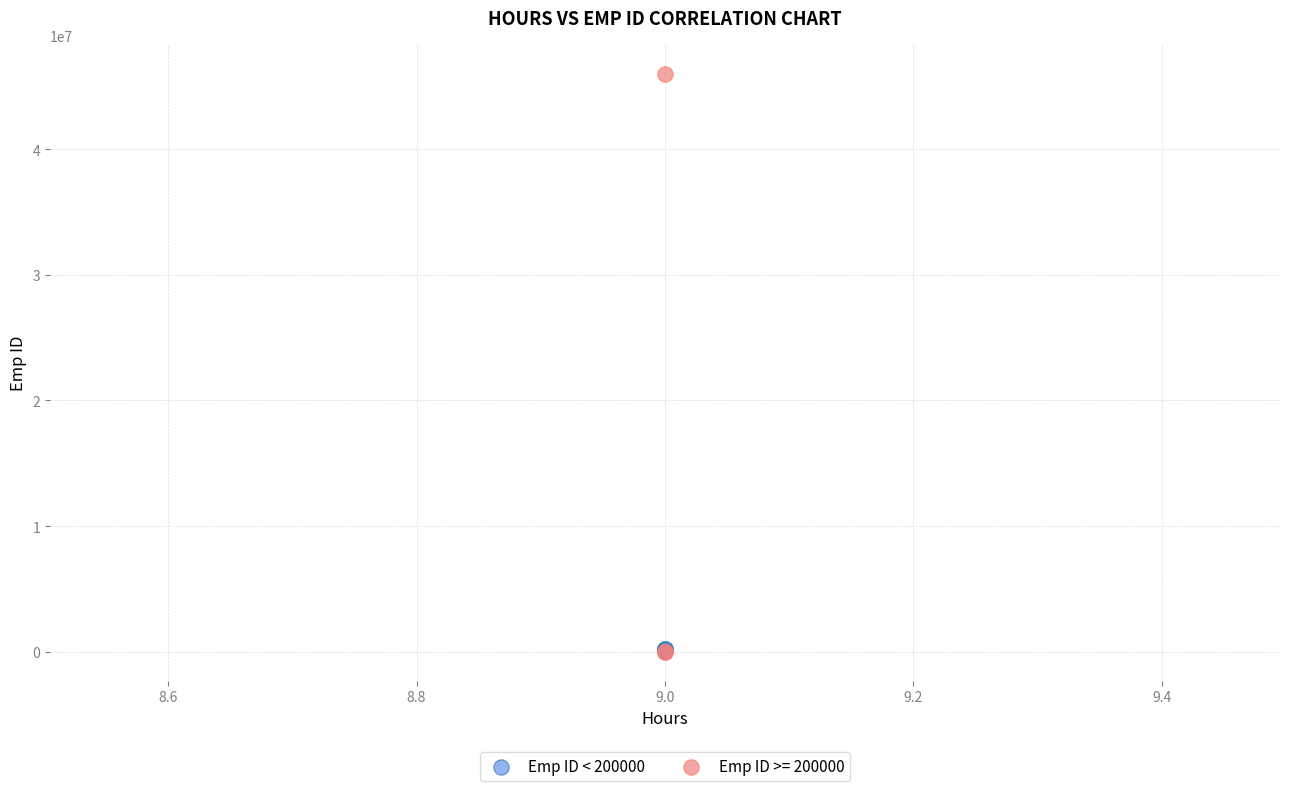

Which series contains the highest Y value?

Emp ID >= 200000